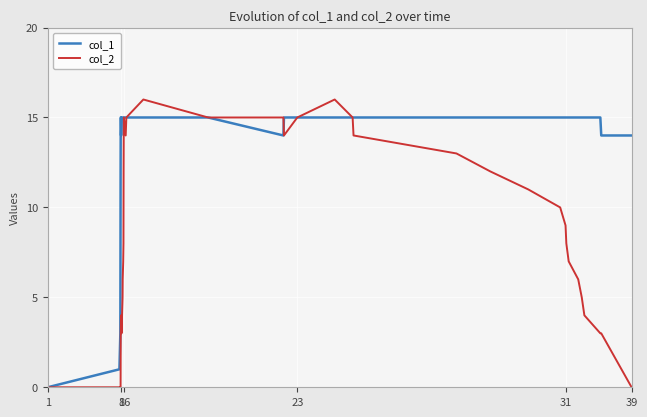

Which category has the lowest value in the col_2 series?

1